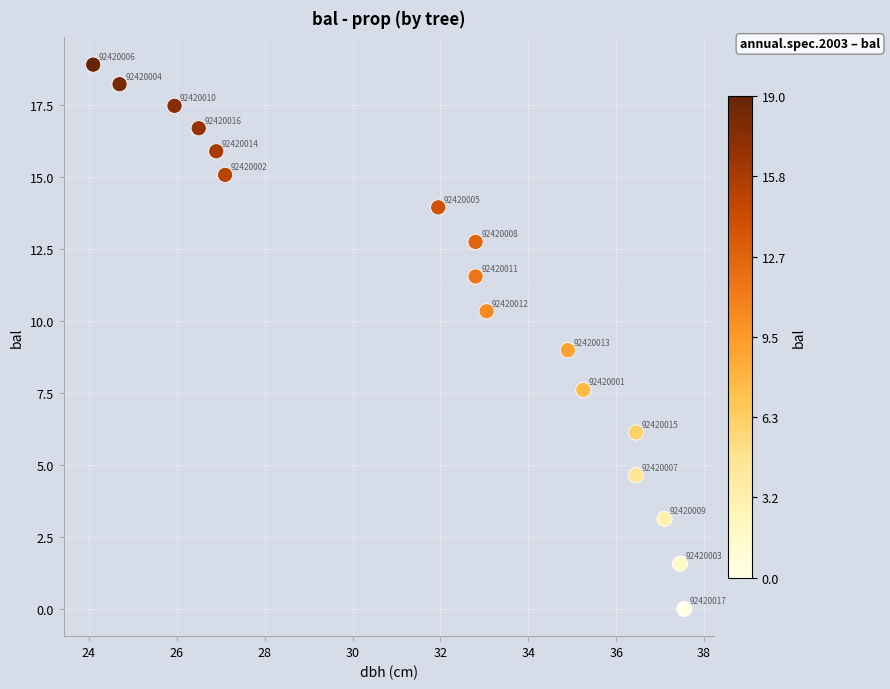

What is the range of X values (max minus min)?

13.4